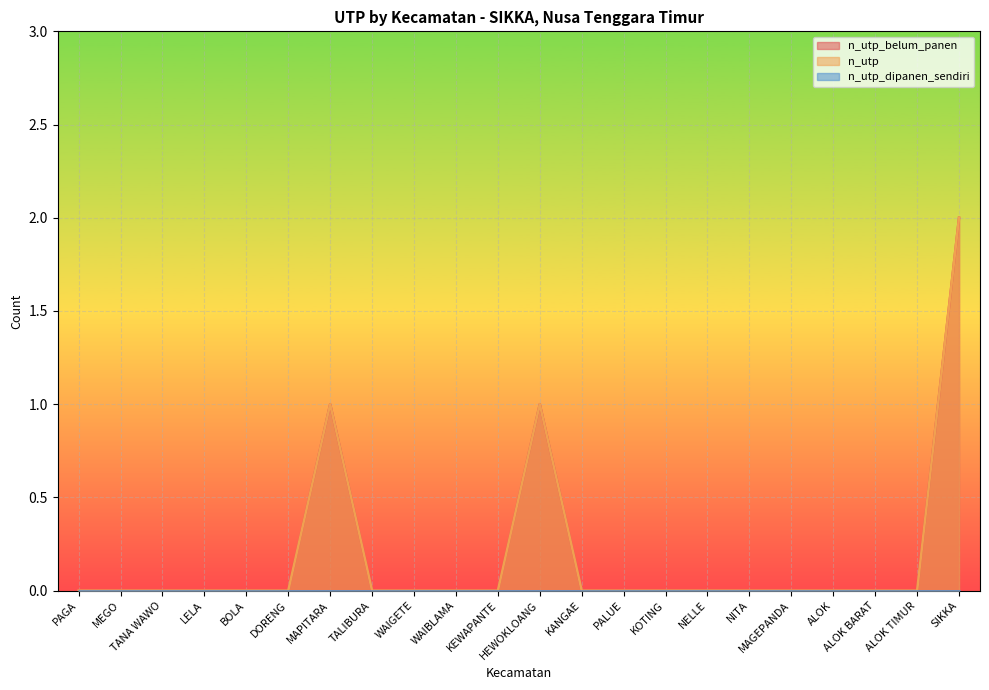

What position from the left is PALUE?

14